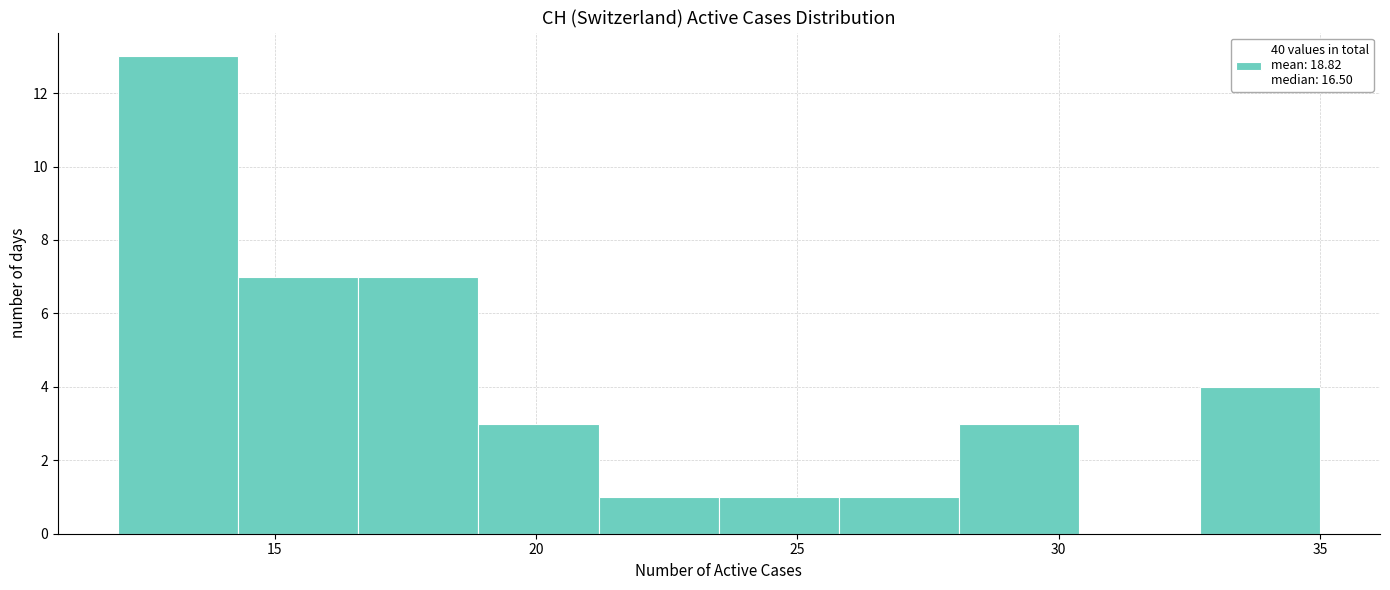

What is the height of the bar covering 21.2 to 23.5 on the x-axis? Neither the bar edges nor the heights are printed on the chart, so give them approximately, as read against the axes.

1